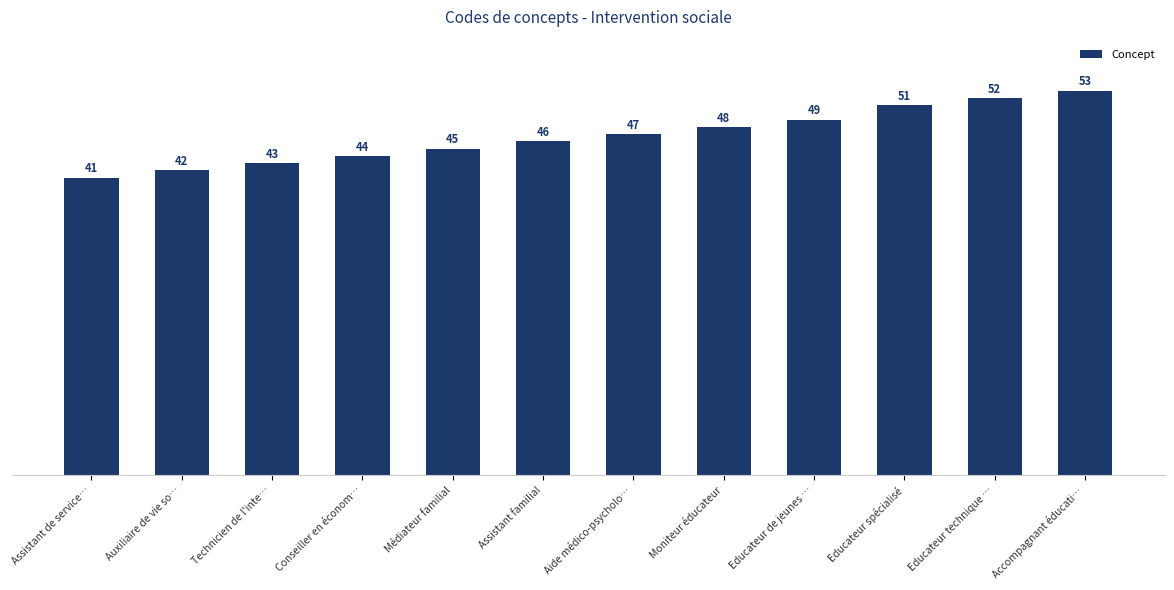

What is the label of the 2nd bar from the left?

Auxiliaire de vie so…